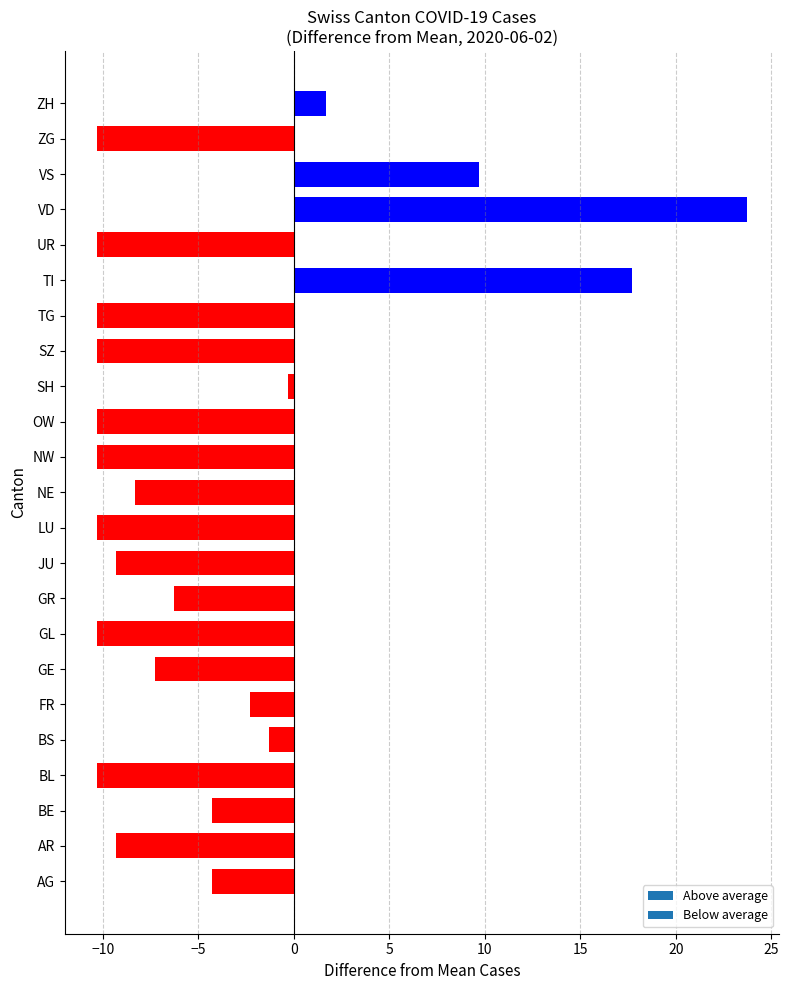

Reading top to bottom, transcribe all the data shown in this chart.

ZH=1.7	ZG=-10.3	VS=9.7	VD=23.7	UR=-10.3	TI=17.7	TG=-10.3	SZ=-10.3	SH=-0.3	OW=-10.3	NW=-10.3	NE=-8.3	LU=-10.3	JU=-9.3	GR=-6.3	GL=-10.3	GE=-7.3	FR=-2.3	BS=-1.3	BL=-10.3	BE=-4.3	AR=-9.3	AG=-4.3